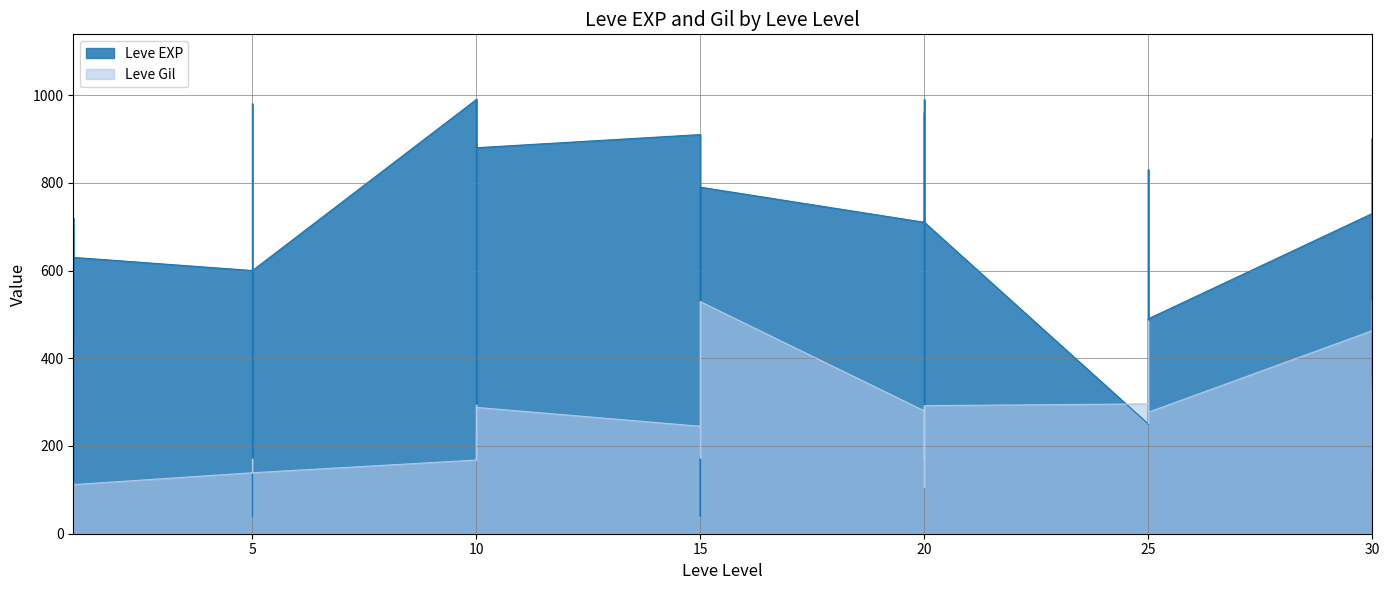

Reading left to right, transcribe all the data shown in this chart.

Leve EXP: 1=630	1=690	1=450	1=720	1=630	1=630	5=600	5=230	5=40	5=600	5=980	5=600	10=990	10=880	10=880	10=230	10=990	10=880	15=910	15=40	15=790	15=100	15=40	15=790	20=710	20=960	20=290	20=600	20=990	20=710	25=250	25=250	25=830	25=250	25=390	25=490	30=730	30=900	30=330	30=900
Leve Gil: 1=113	1=116	1=112	1=112	1=113	1=112	5=139	5=170	5=169	5=139	5=140	5=139	10=168	10=288	10=250	10=168	10=293	10=288	15=245	15=173	15=529	15=223	15=173	15=529	20=280	20=166	20=192	20=290	20=105	20=292	25=296	25=252	25=268	25=298	25=485	25=277	30=463	30=532	30=151	30=355